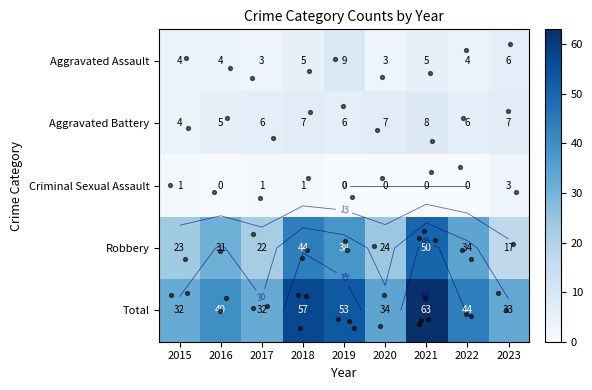

What is the difference between the second highest and second lowest values in the Total series?

25